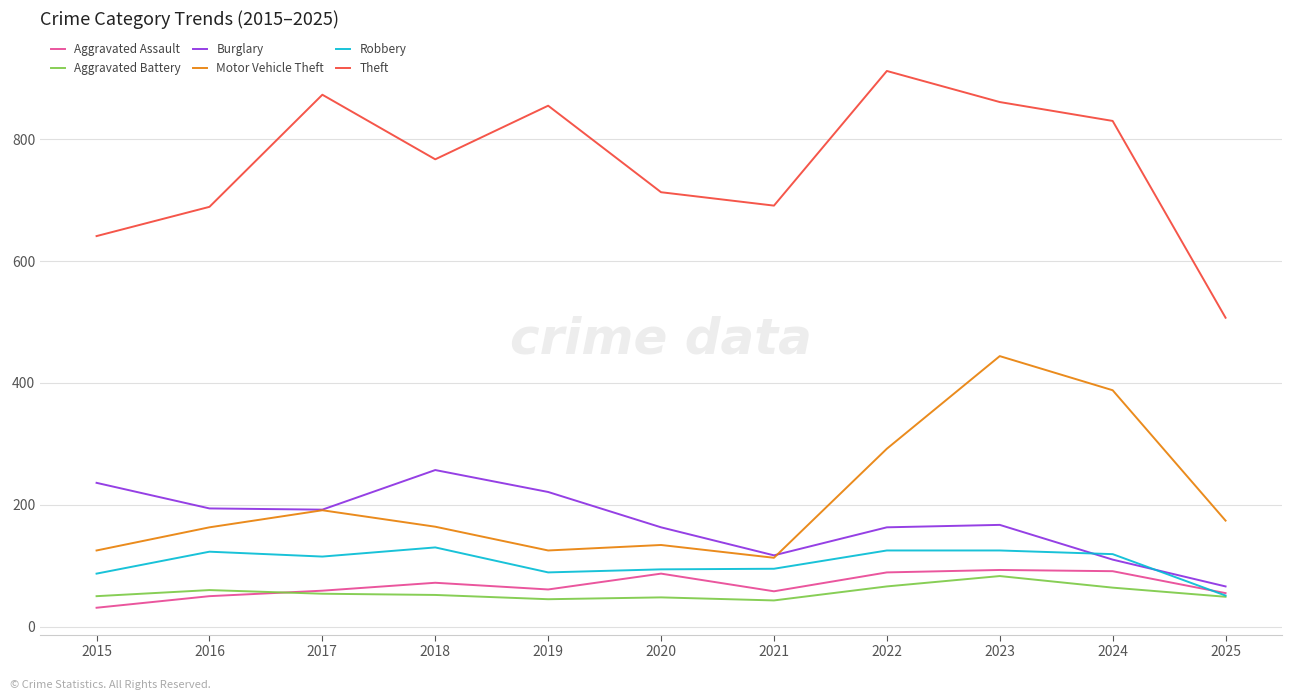

At how many categories does at least one series exceed 34?

11